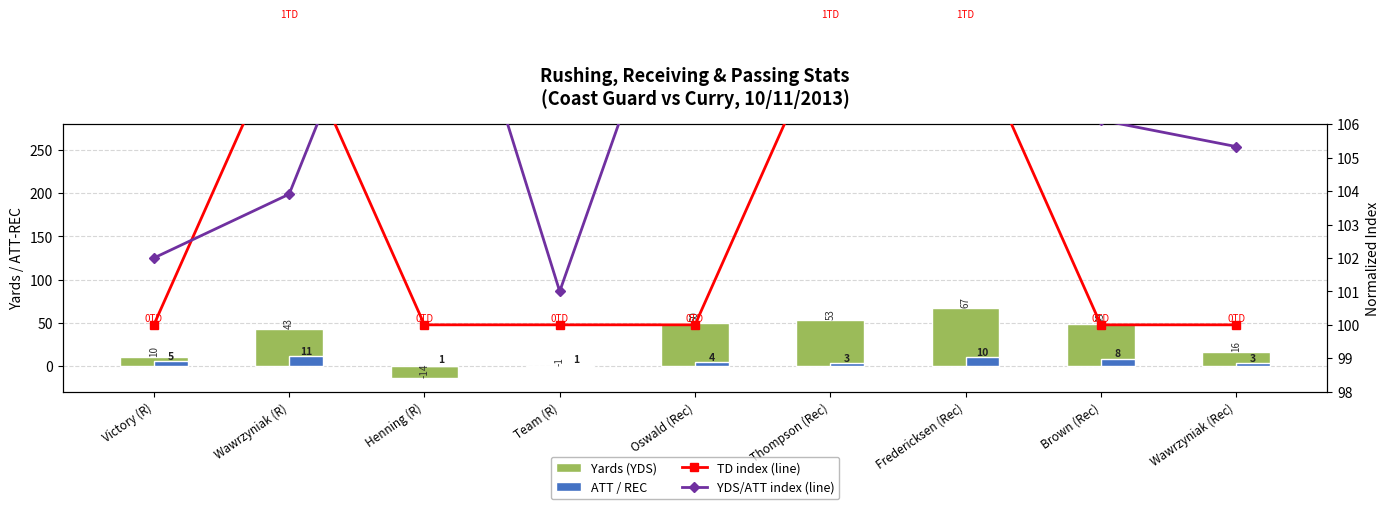

How many data points in YDS/ATT index (line) are less than 106?

4